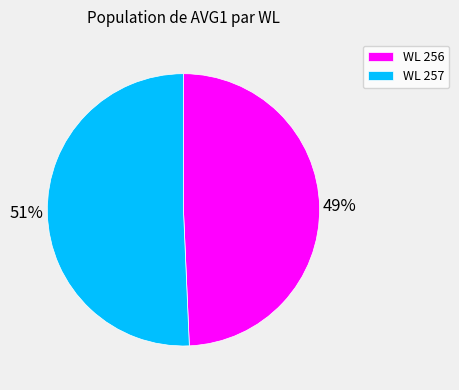

To the nearest percent, what is the combined percentage of WL 256 and WL 257?

100%